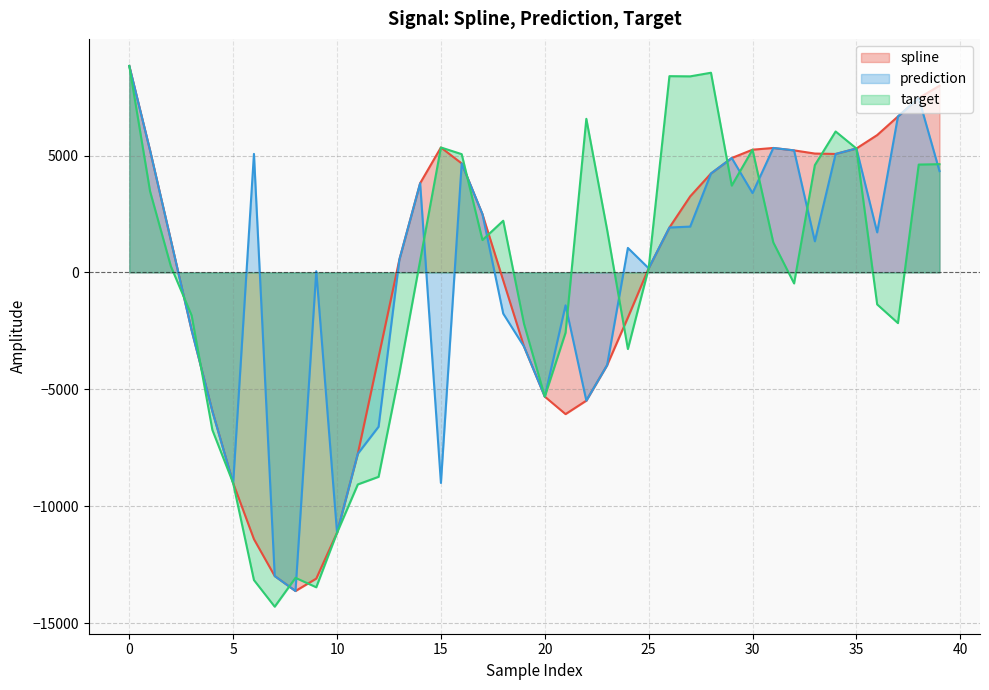

How many values in the spline series exceed 1920?

20